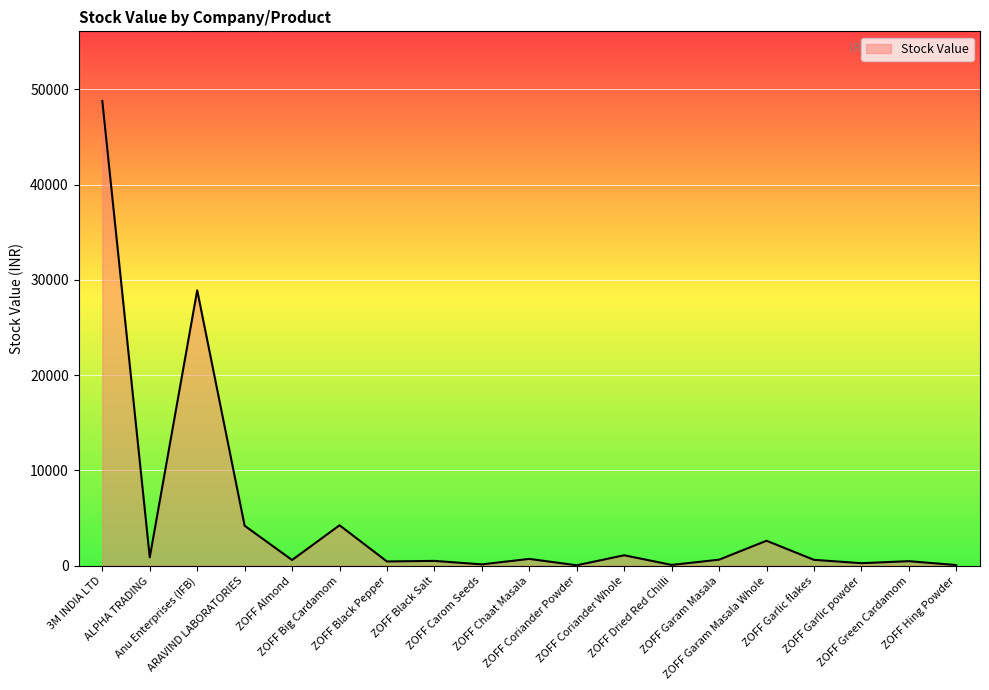

What position from the left is ZOFF Green Cardamom?

18